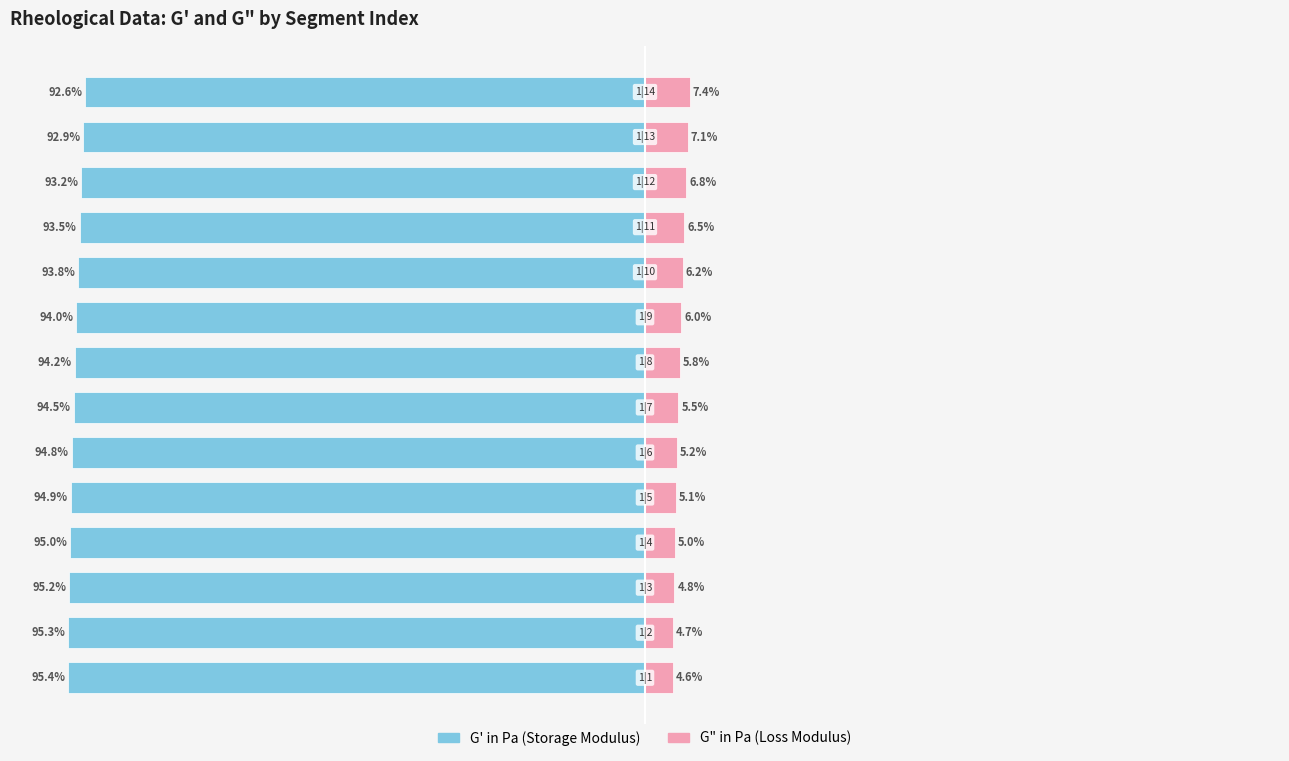

Is it true that G' in Pa equals -170.7 at 3?

False